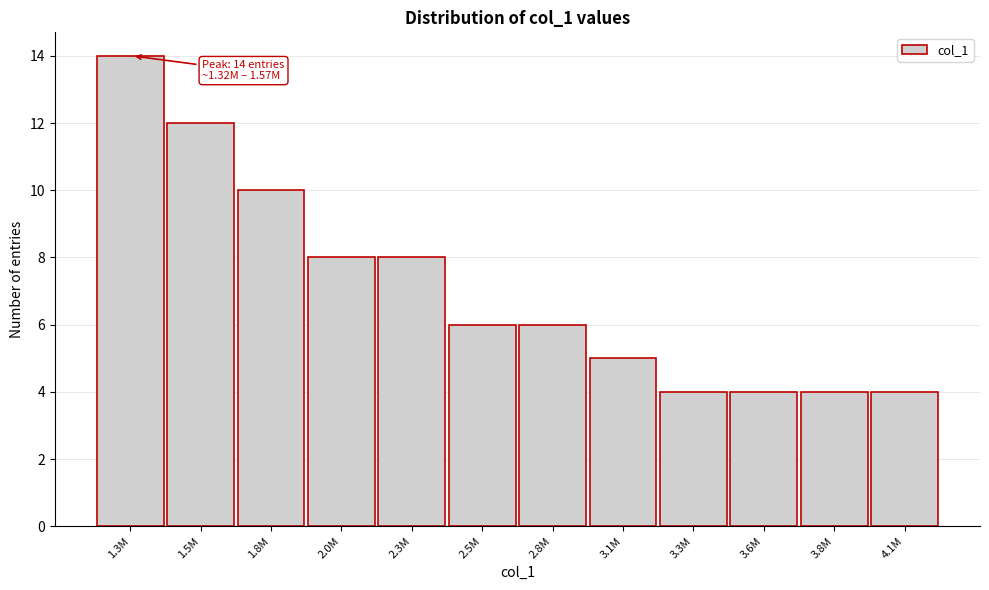

Reading left to right, transcribe all the data shown in this chart.

14	12	10	8	8	6	6	5	4	4	4	4